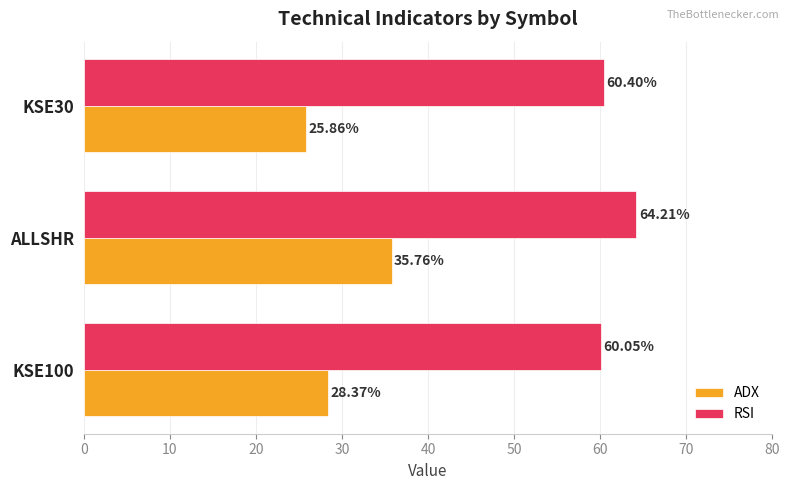

Rank the series by their maximum value, from highest to lowest.

RSI, ADX